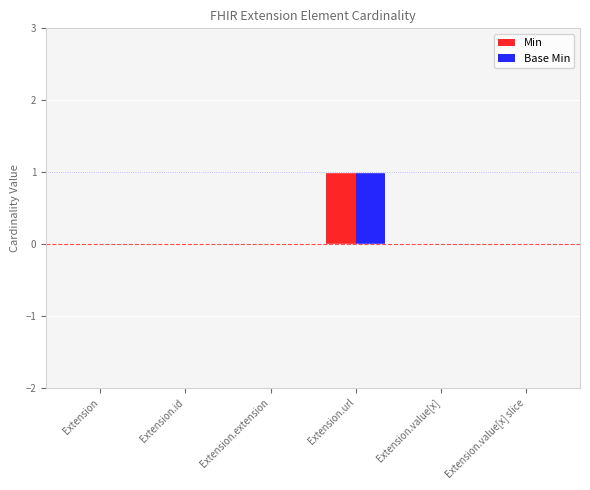

How many groups of bars are there?

6